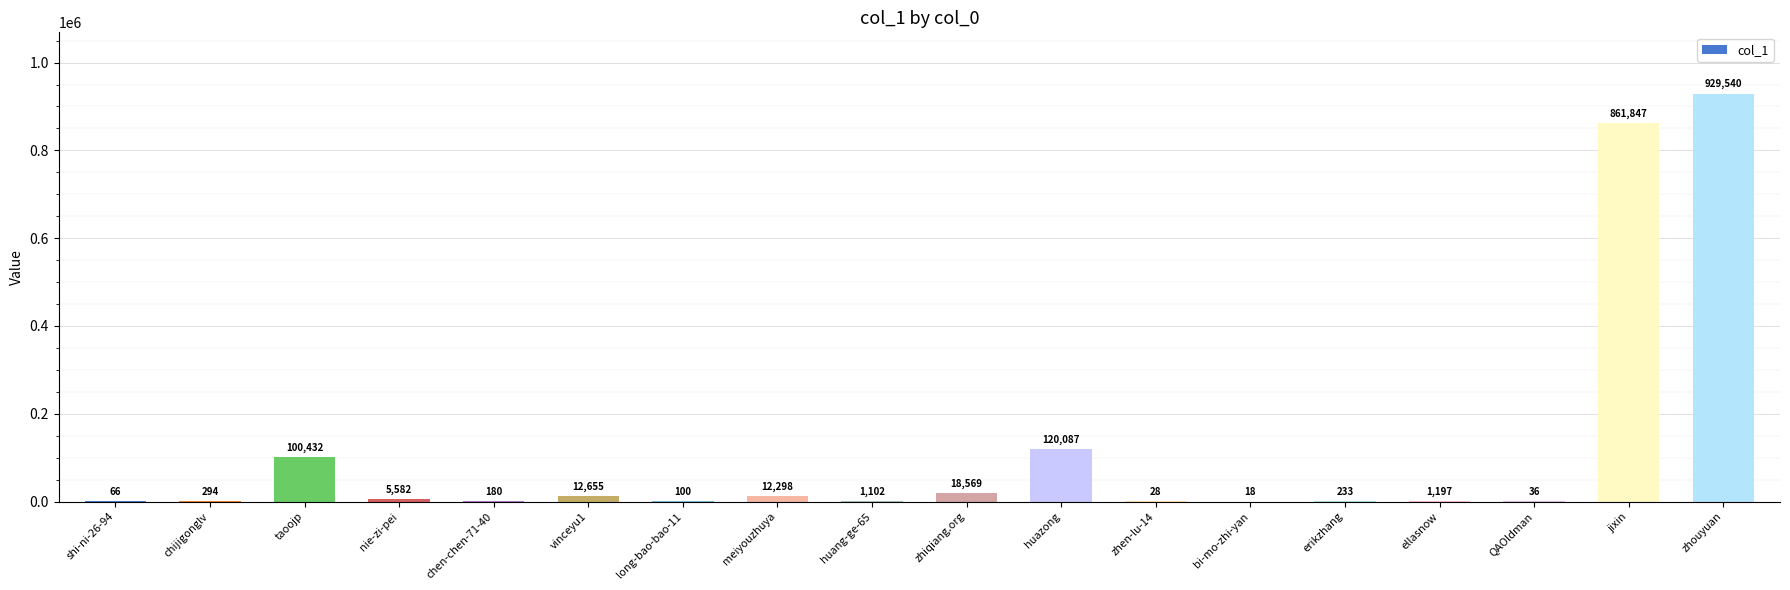

What is the sum of all values?

2064264